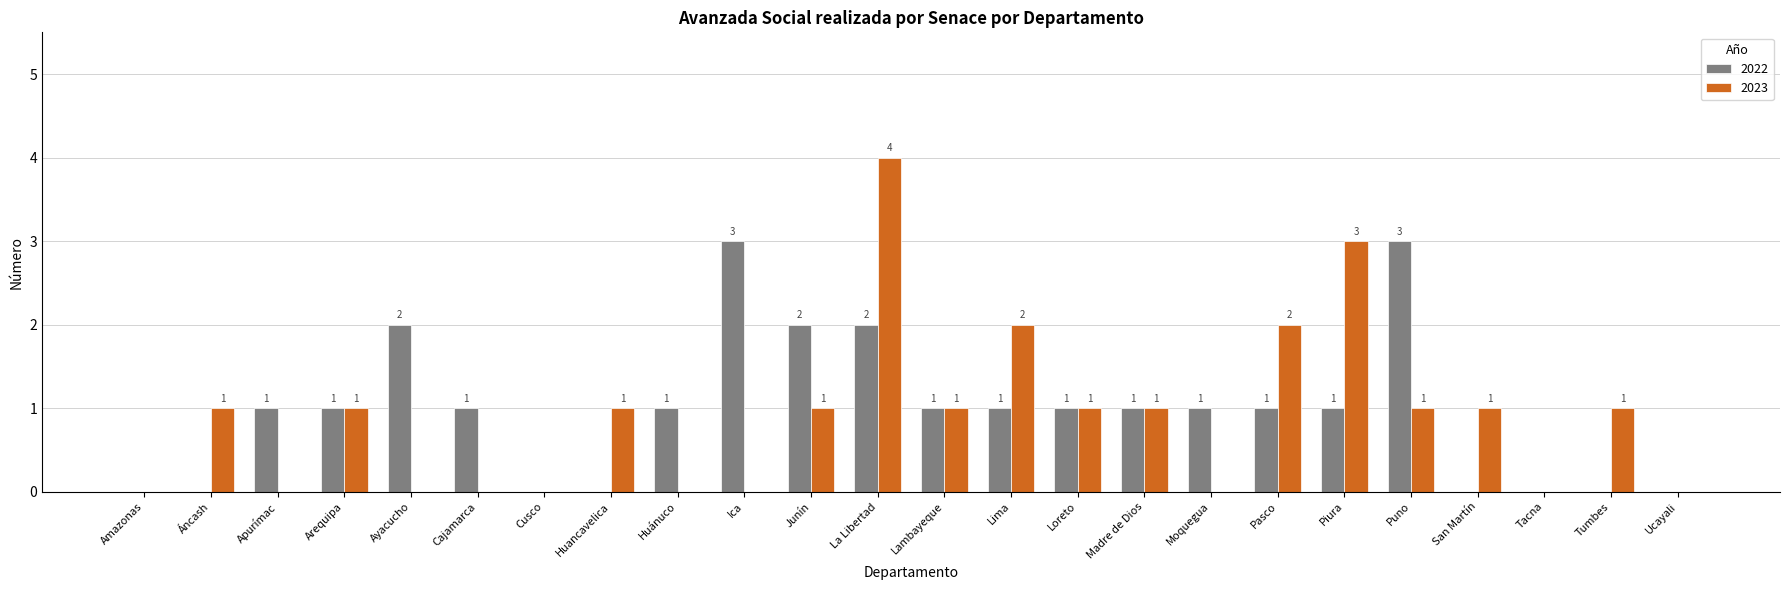

Which series has the largest range (max minus min)?

2023